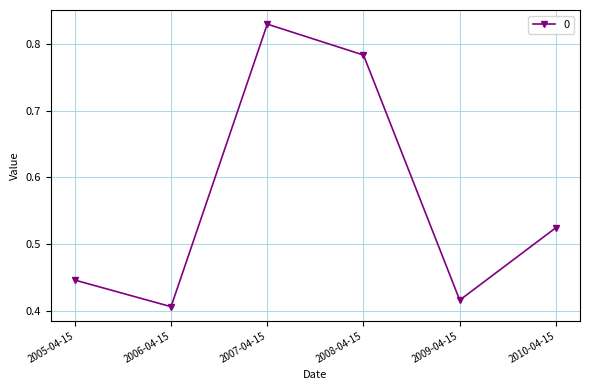

How many lines are shown in the chart?

1